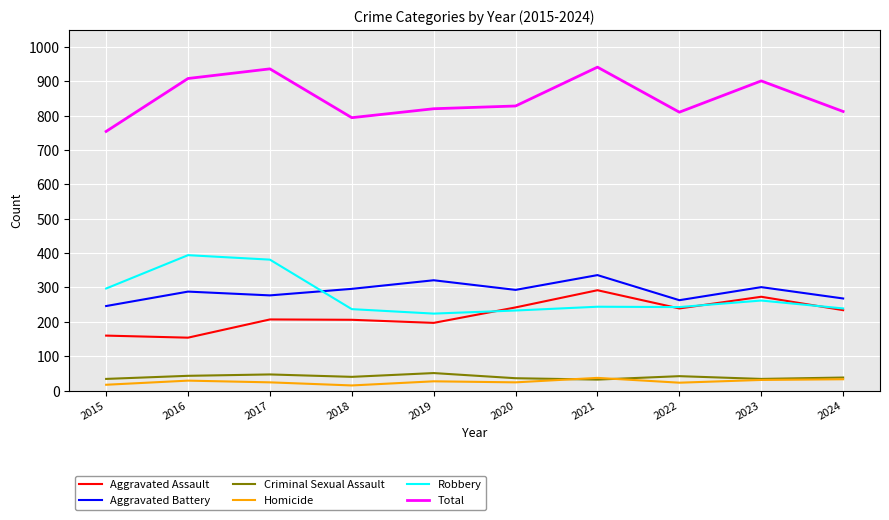

What is the sum of all Homicide values?

260